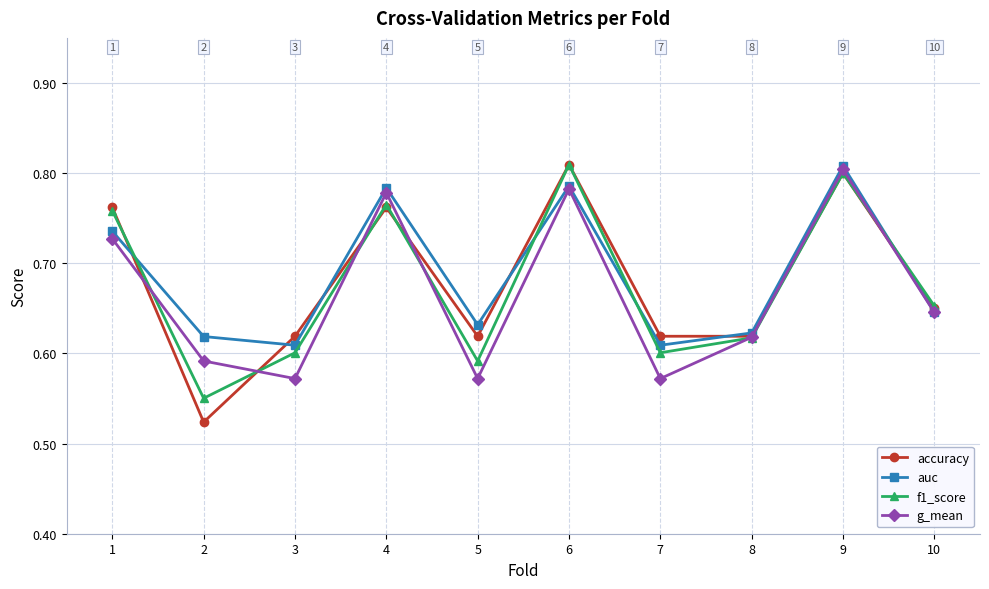

Which series changed the most between 4 and 9?

accuracy